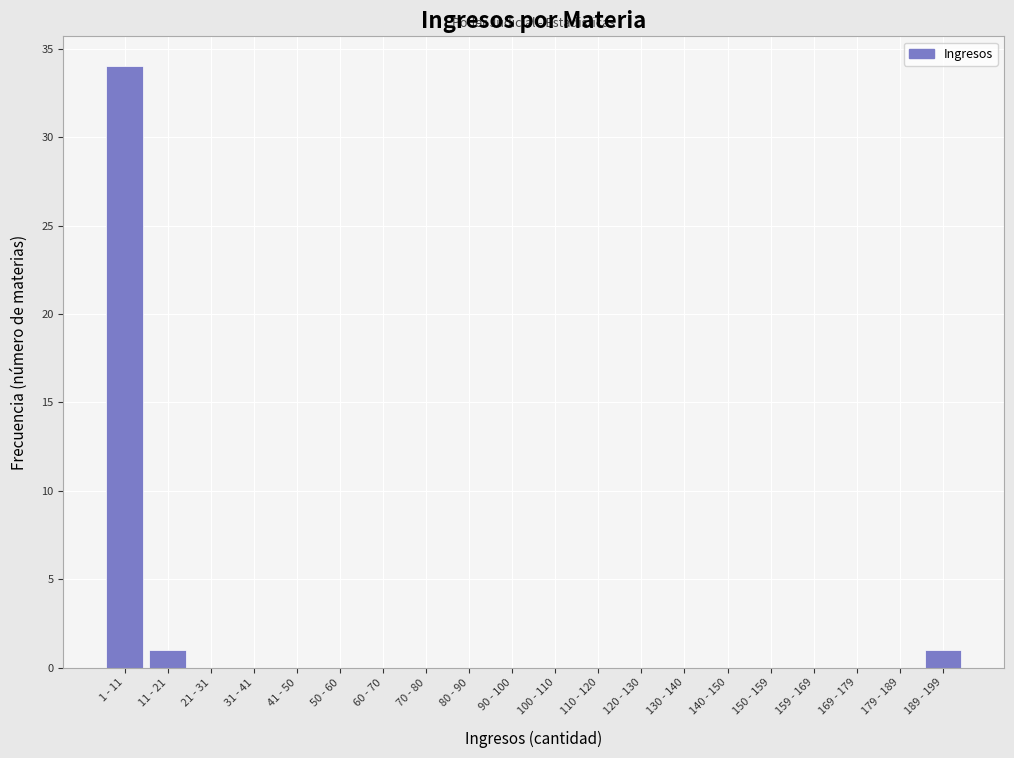

What is the greatest value displayed?

34